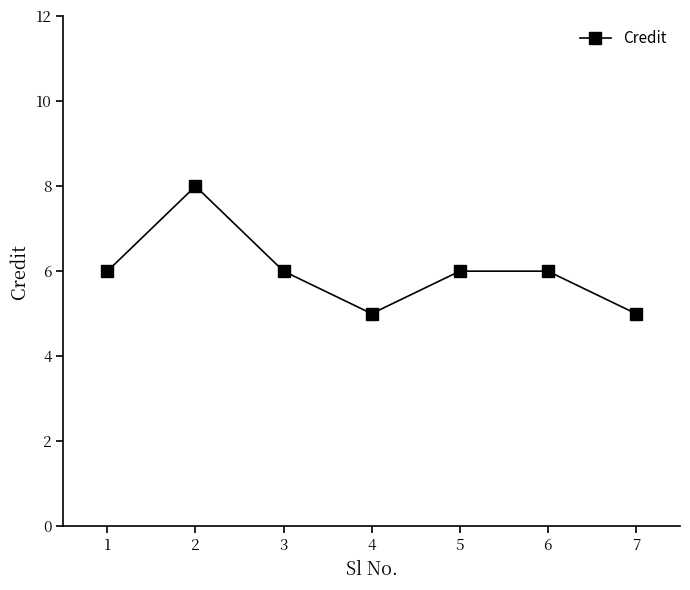

What is the sum of all values?

42